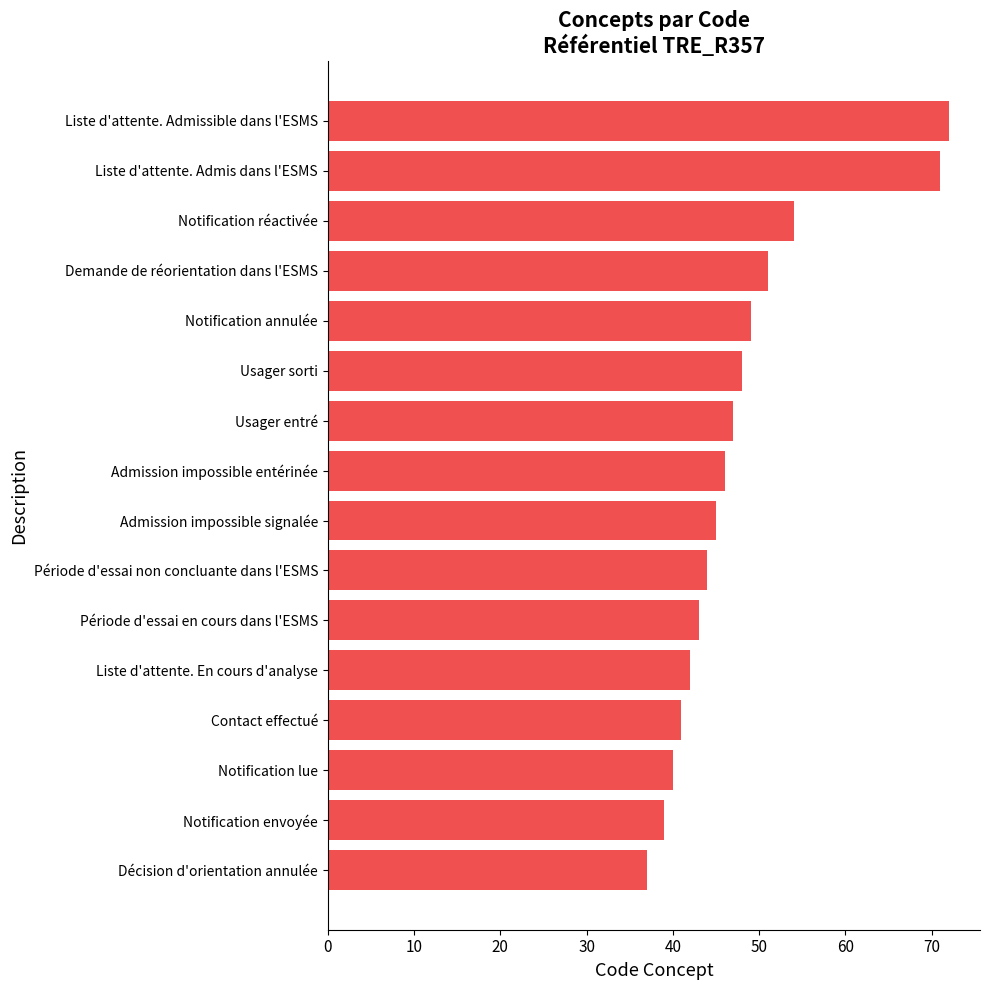

Rank the categories by value from highest to lowest.

Liste d'attente. Admissible dans l'ESMS, Liste d'attente. Admis dans l'ESMS, Notification réactivée, Demande de réorientation dans l'ESMS, Notification annulée, Usager sorti, Usager entré, Admission impossible entérinée, Admission impossible signalée, Période d'essai non concluante dans l'ESMS, Période d'essai en cours dans l'ESMS, Liste d'attente. En cours d'analyse, Contact effectué, Notification lue, Notification envoyée, Décision d'orientation annulée